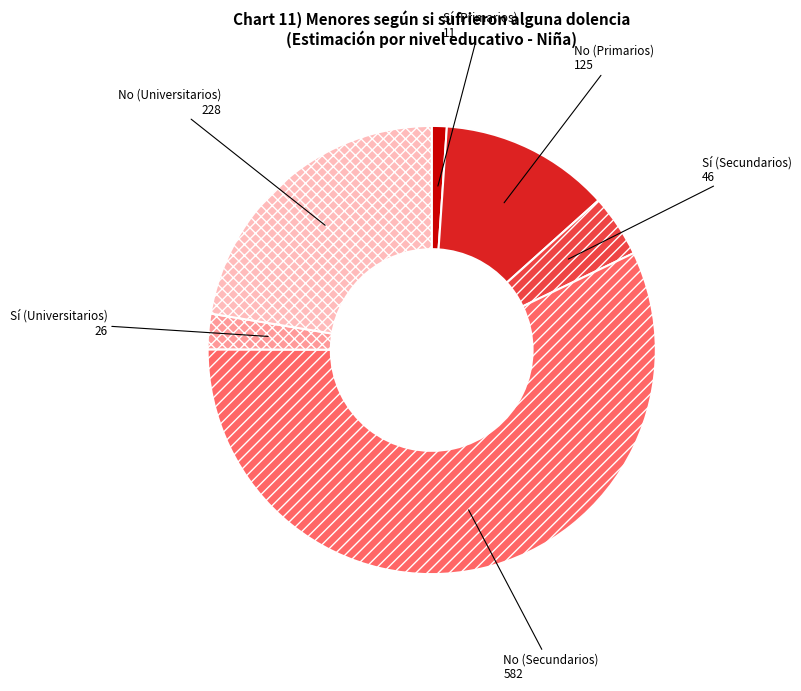

How many slices are in this pie chart?

6